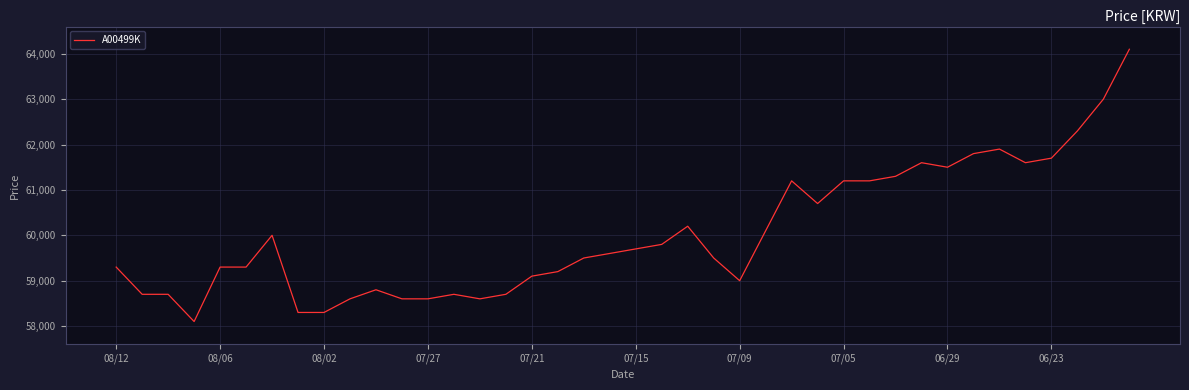

What is the greatest value displayed?

64100